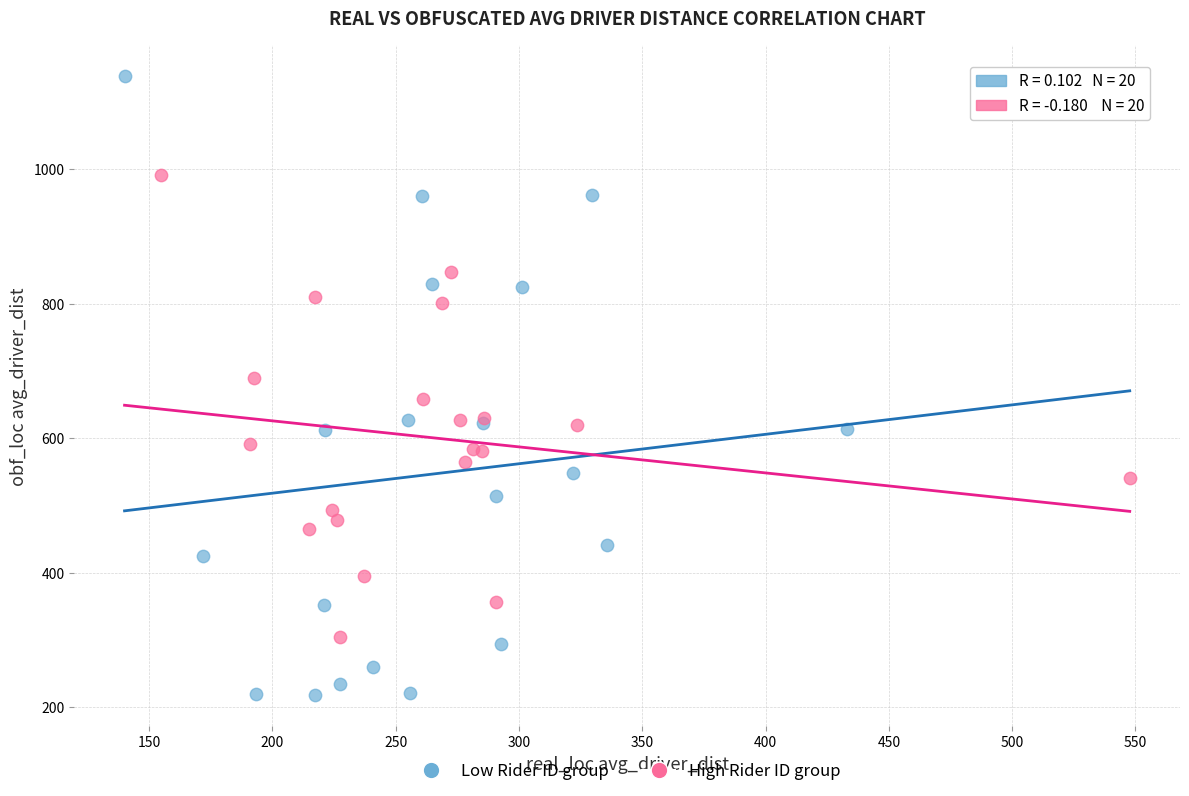

Which series reaches the minimum Y coordinate?

Low Rider ID group